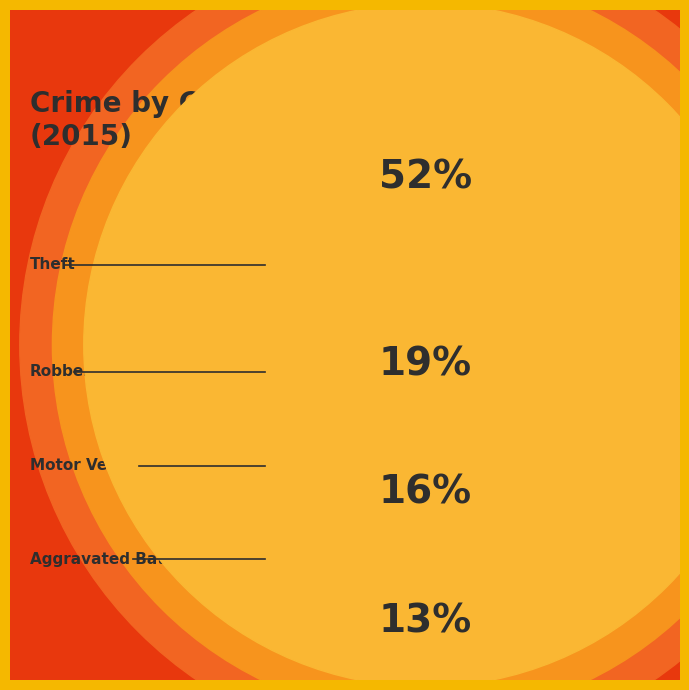

To the nearest percent, what is the combined percentage of Aggravated Battery and Aggravated Assault?

18%